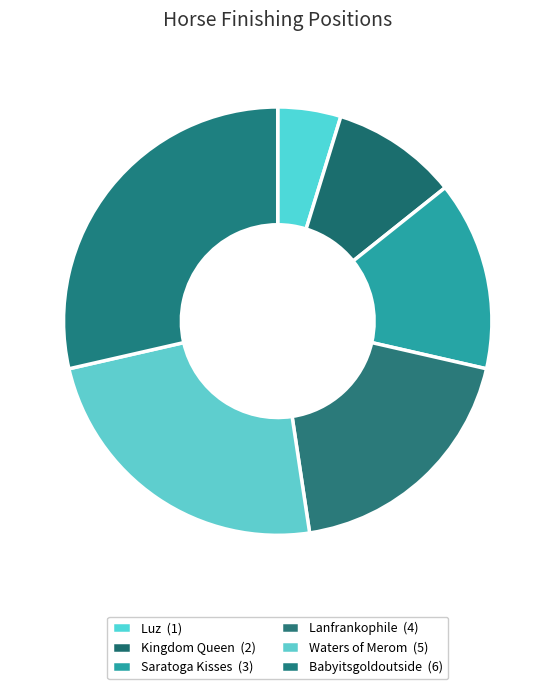

How many segments does this pie chart have?

6